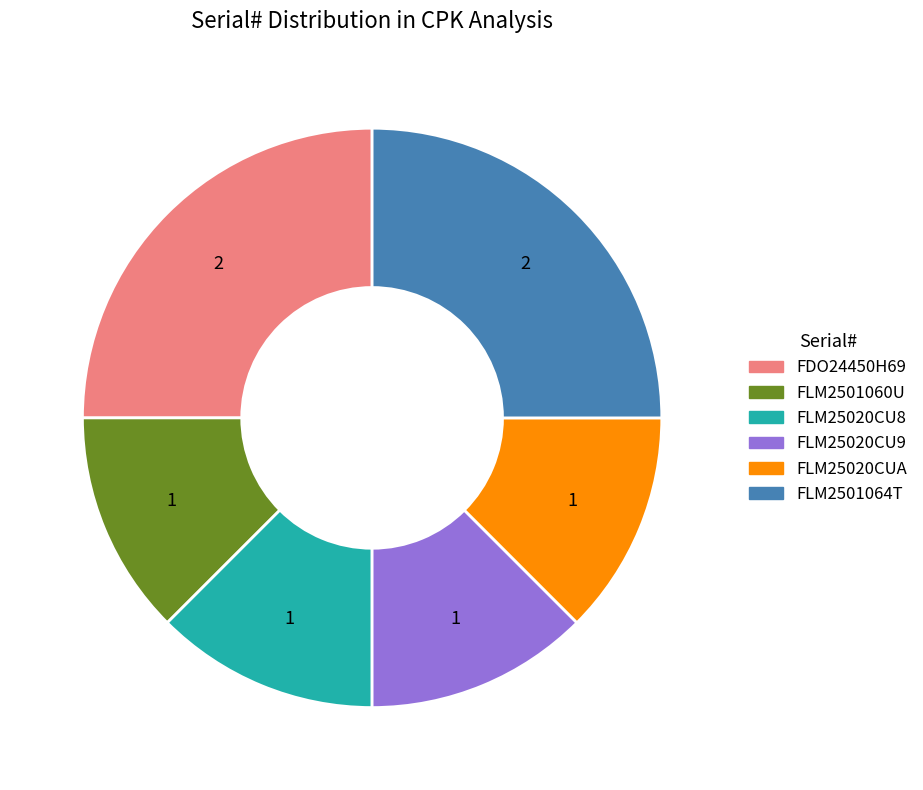

Is there any slice that represents more than half of the pie?

No